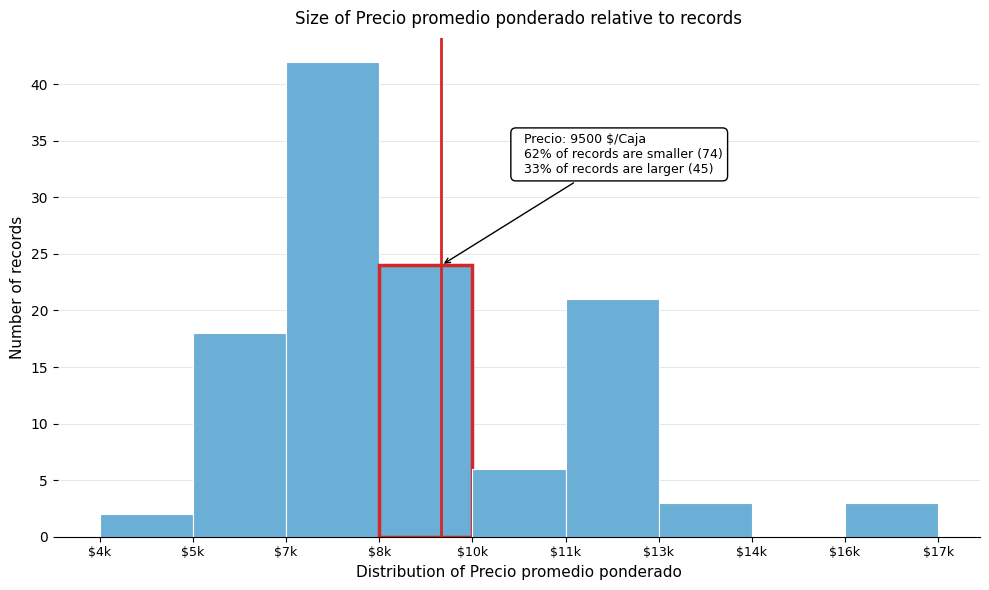

What is the greatest value displayed?

42